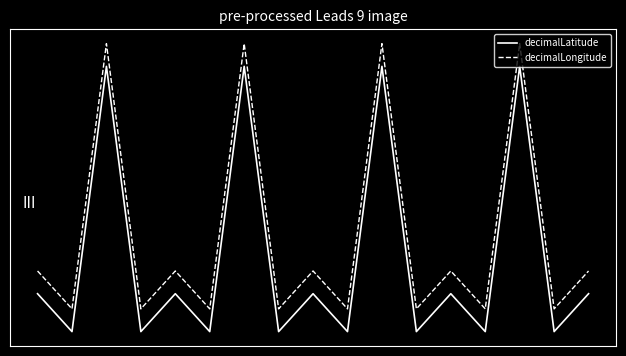

Which series has the largest total across all categories?

decimalLongitude